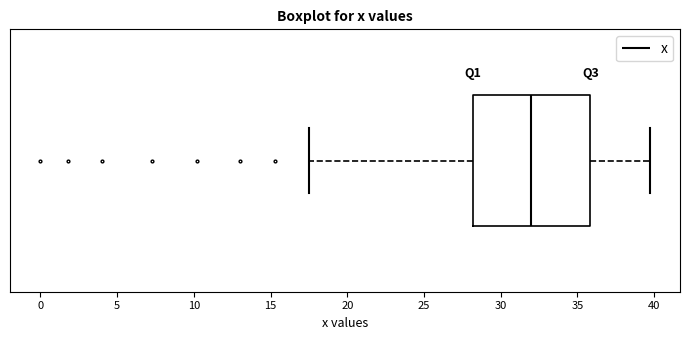

Transcribe this box plot: give where the median line is, the range the box spans, and where the two whiskers end, as read against the x-axis. The values are not printed on the chart, so give them approximately, as read against the axis.

median 32.0, box 28.0 to 36.0, whiskers 17.5 to 39.5